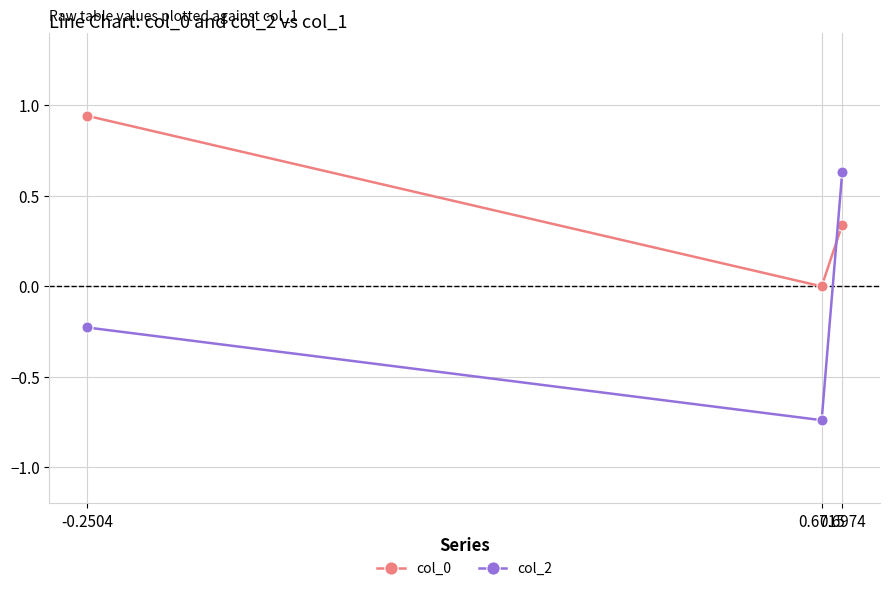

At which category is the sum across all series the highest?

0.6974